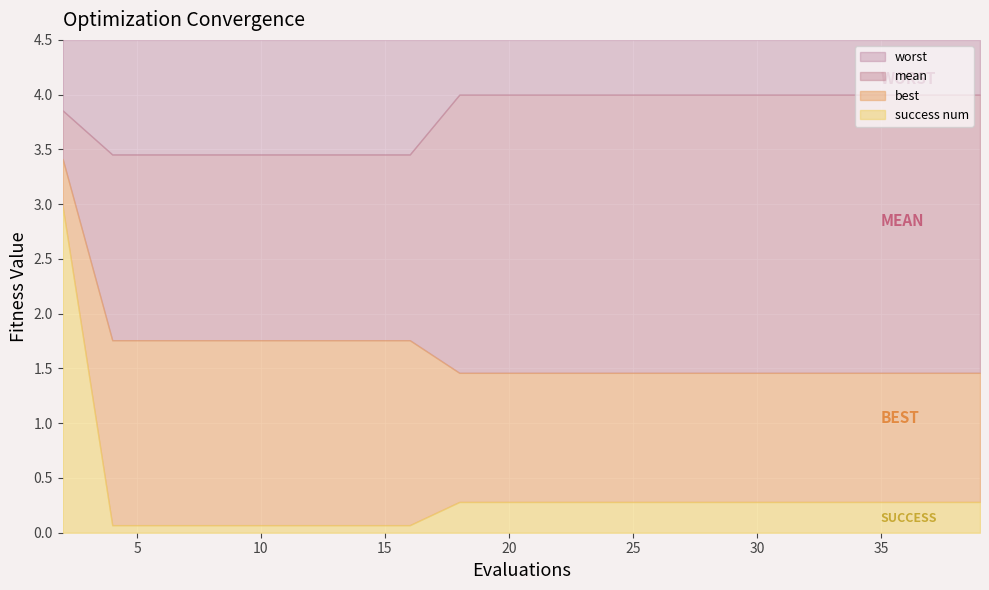

How many lines are shown in the chart?

4